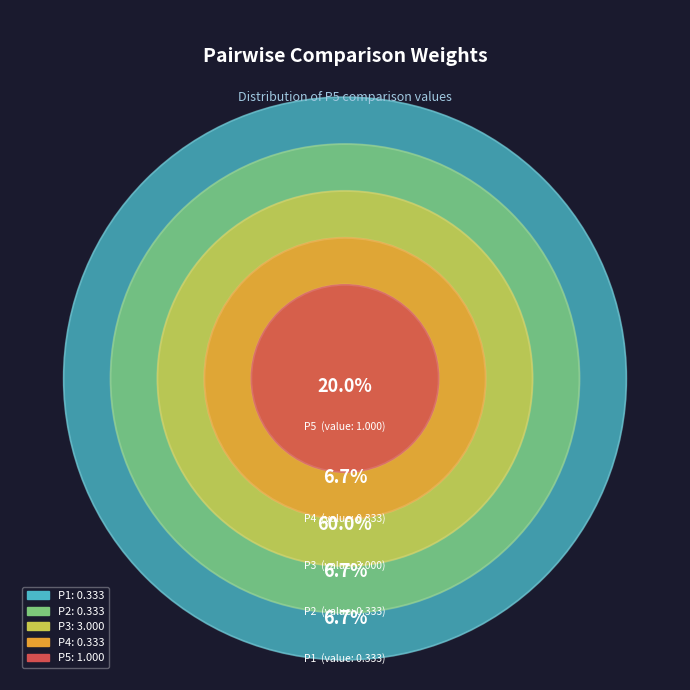

To the nearest percent, what portion does P3 represent?

60%